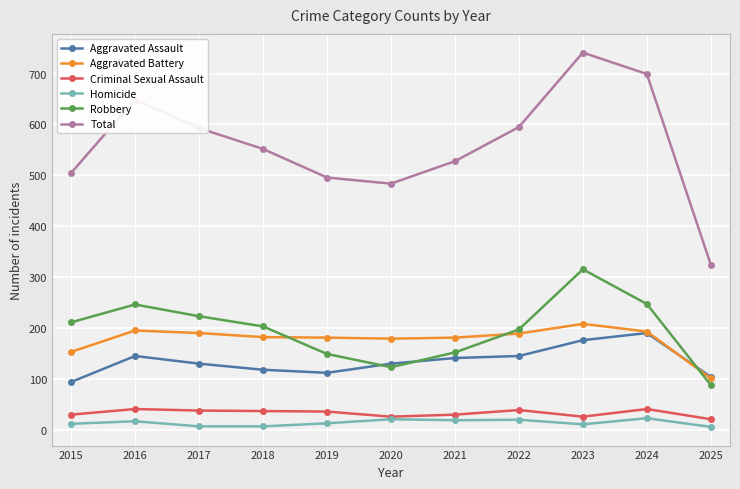

What is the spread (max minus min) of values at 2018?

544